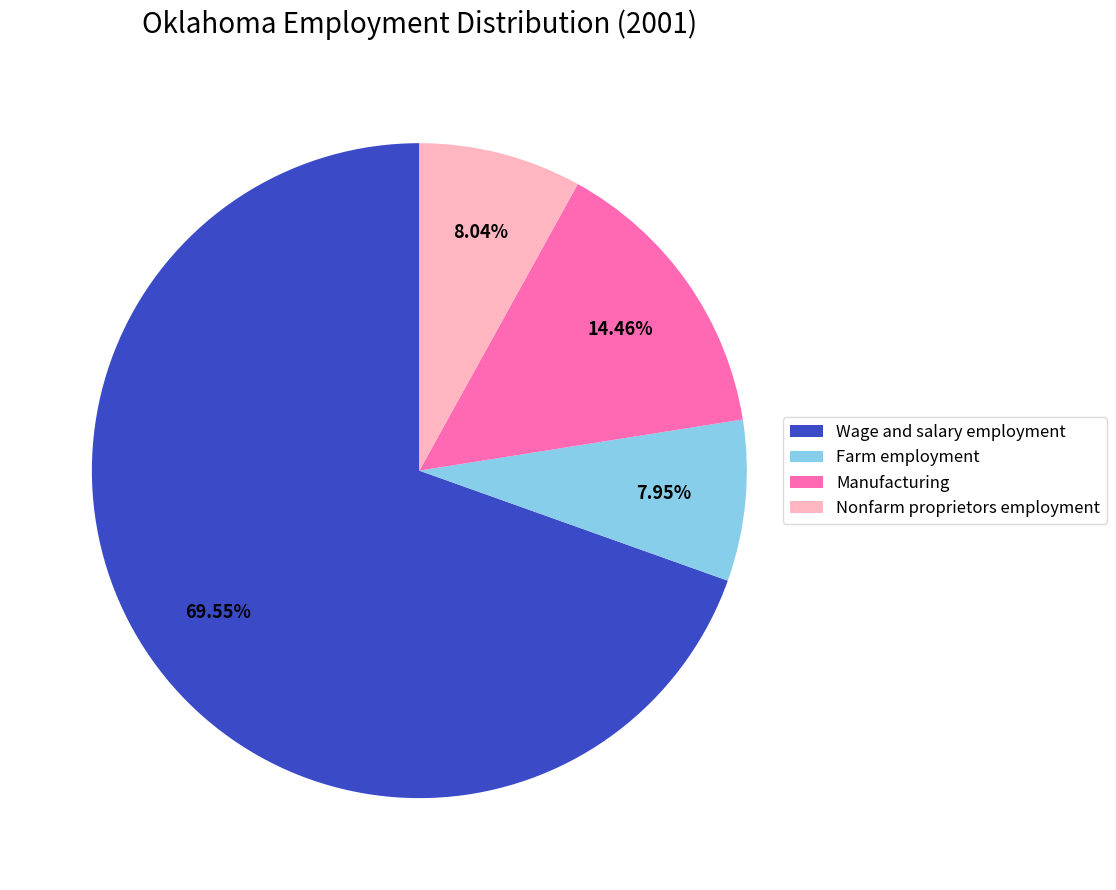

Which category has the biggest portion of the pie?

Wage and salary employment